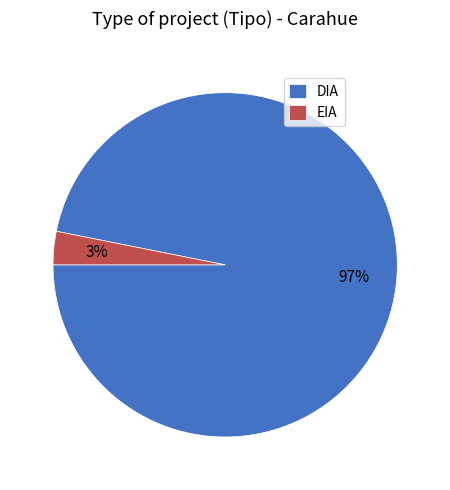

To the nearest percent, what portion does DIA represent?

97%